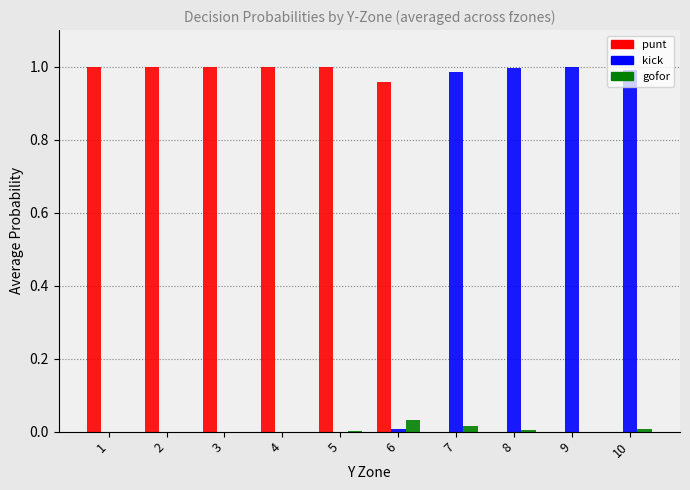

Is the value of punt at 1 greater than the value of gofor at 9?

Yes